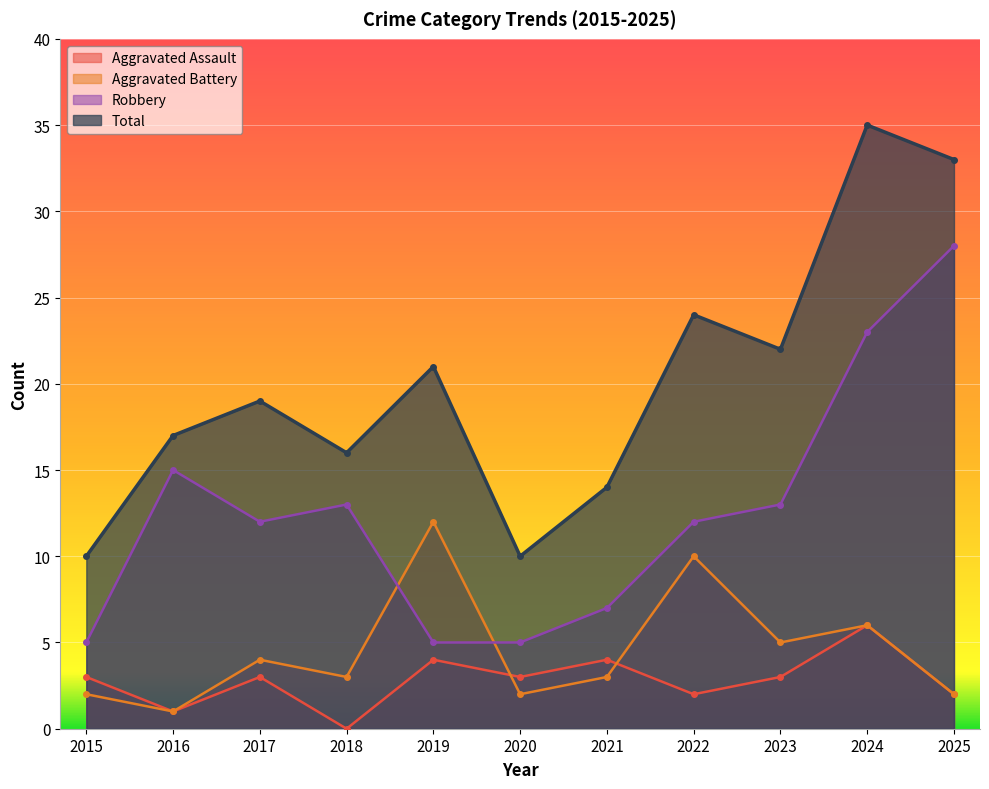

True or false: Total and Aggravated Battery cross at least once.

False